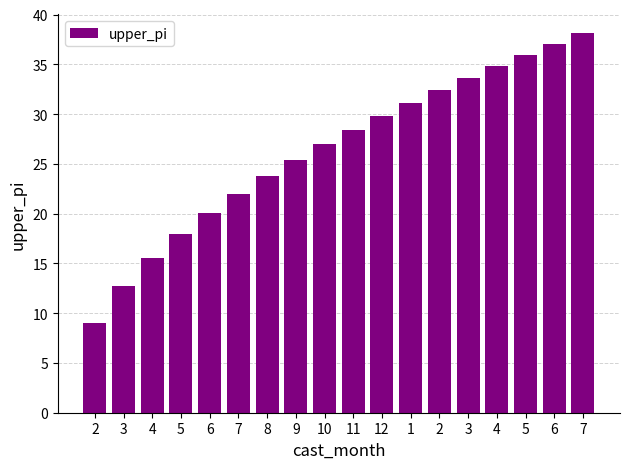

Count the number of values greater than 28.

9